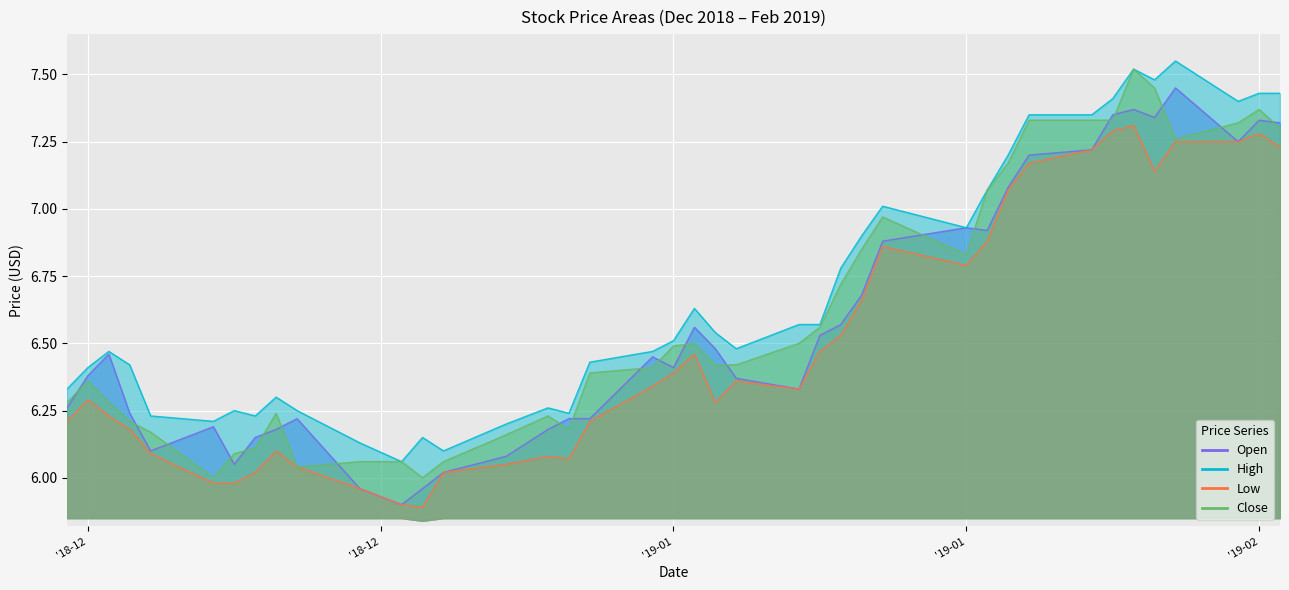

At which label does high reach its peak?

2019-02-01